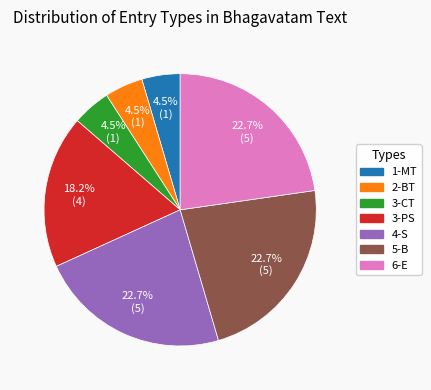

Is the sum of 5-B and 2-BT greater than half?

No